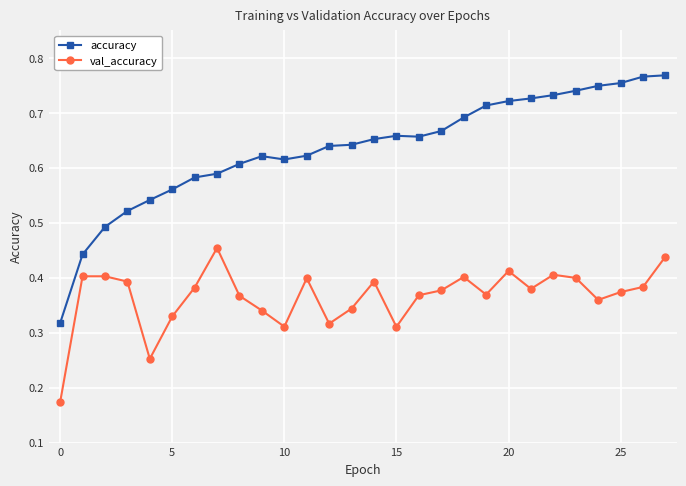

True or false: val_accuracy has more than 1 points higher than both neighbors.

True